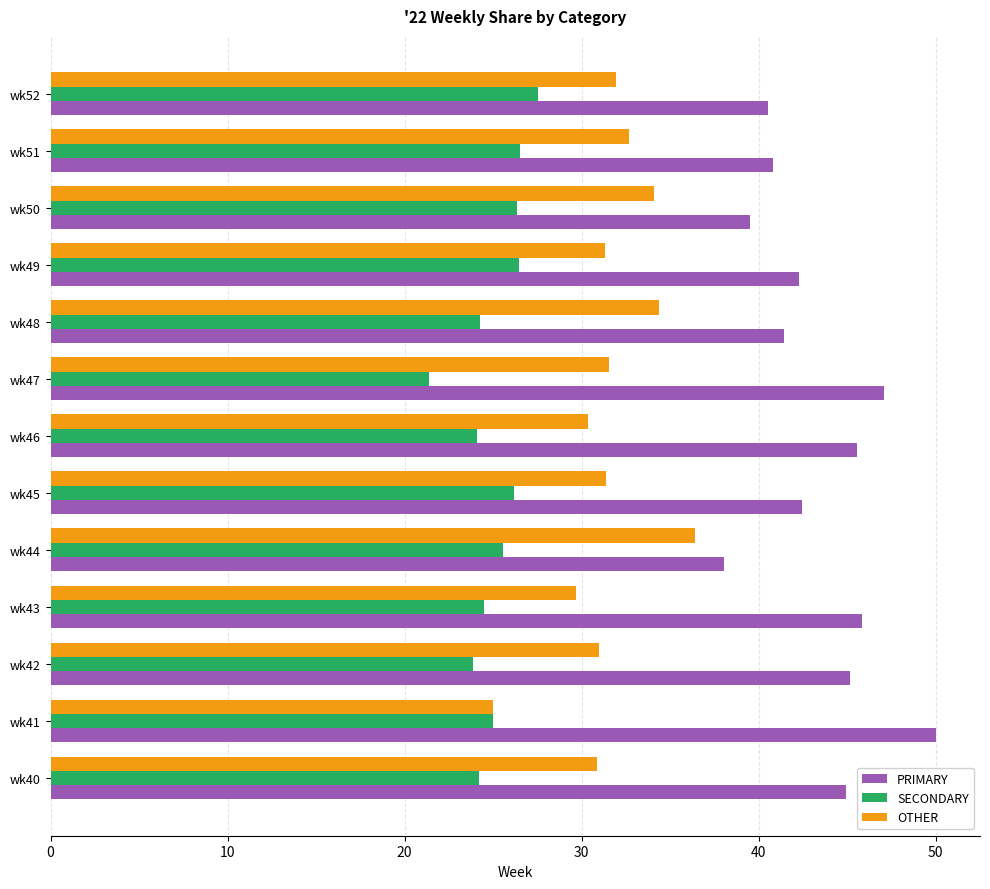

What is the difference between the highest and lowest values at wk47?

25.7